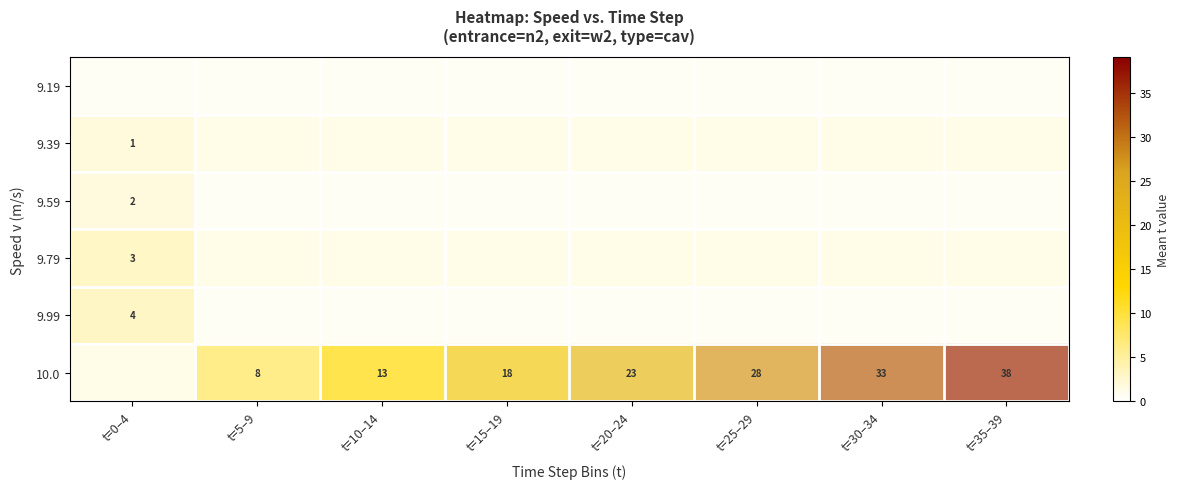

At which category is the sum across all series the highest?

t=35–39